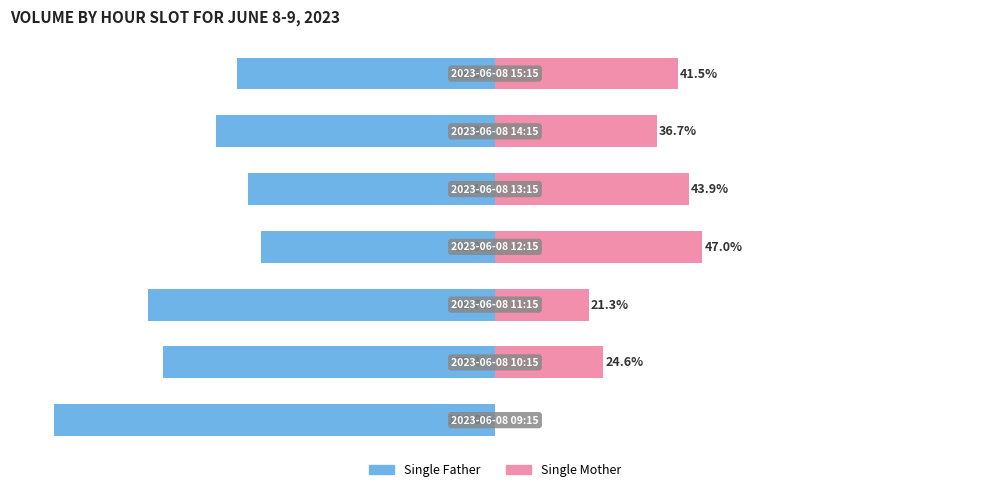

Are the bars horizontal?

Yes